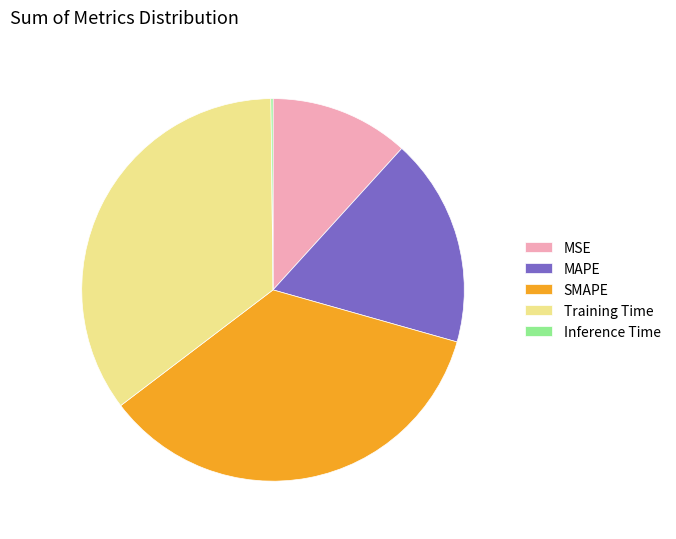

Between Training Time and MSE, which is larger?

Training Time